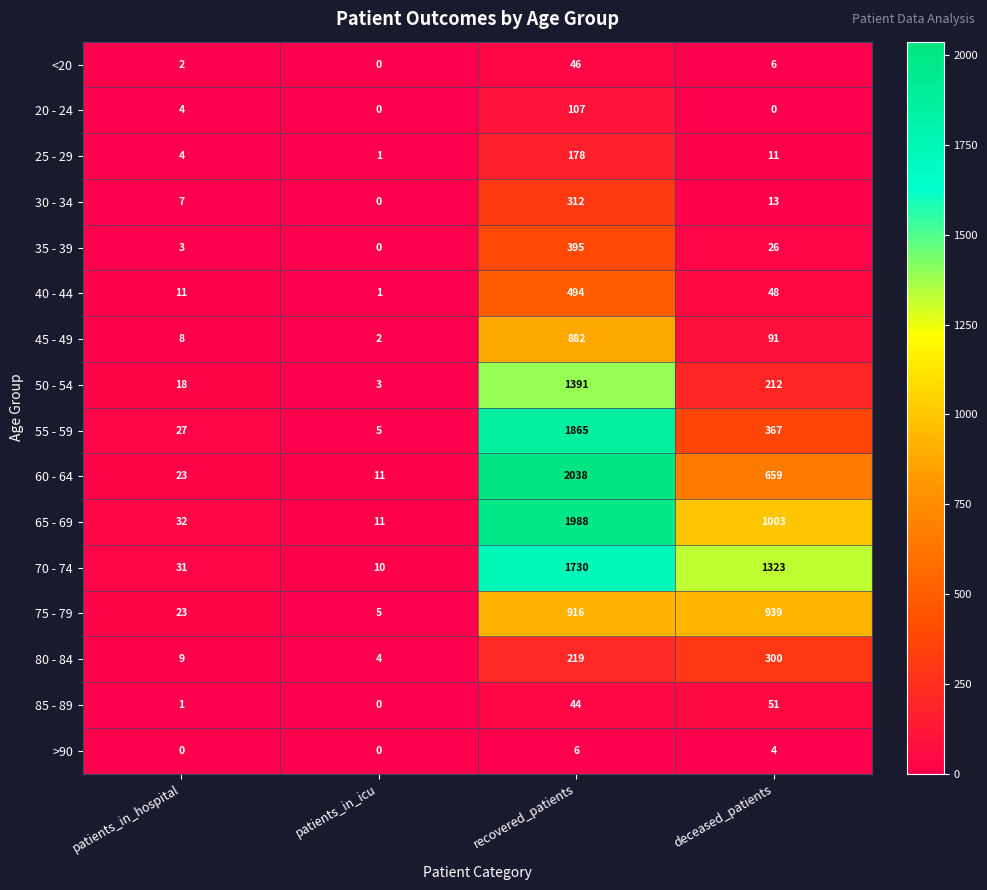

What is the difference between the <20 values at deceased_patients and recovered_patients?

40